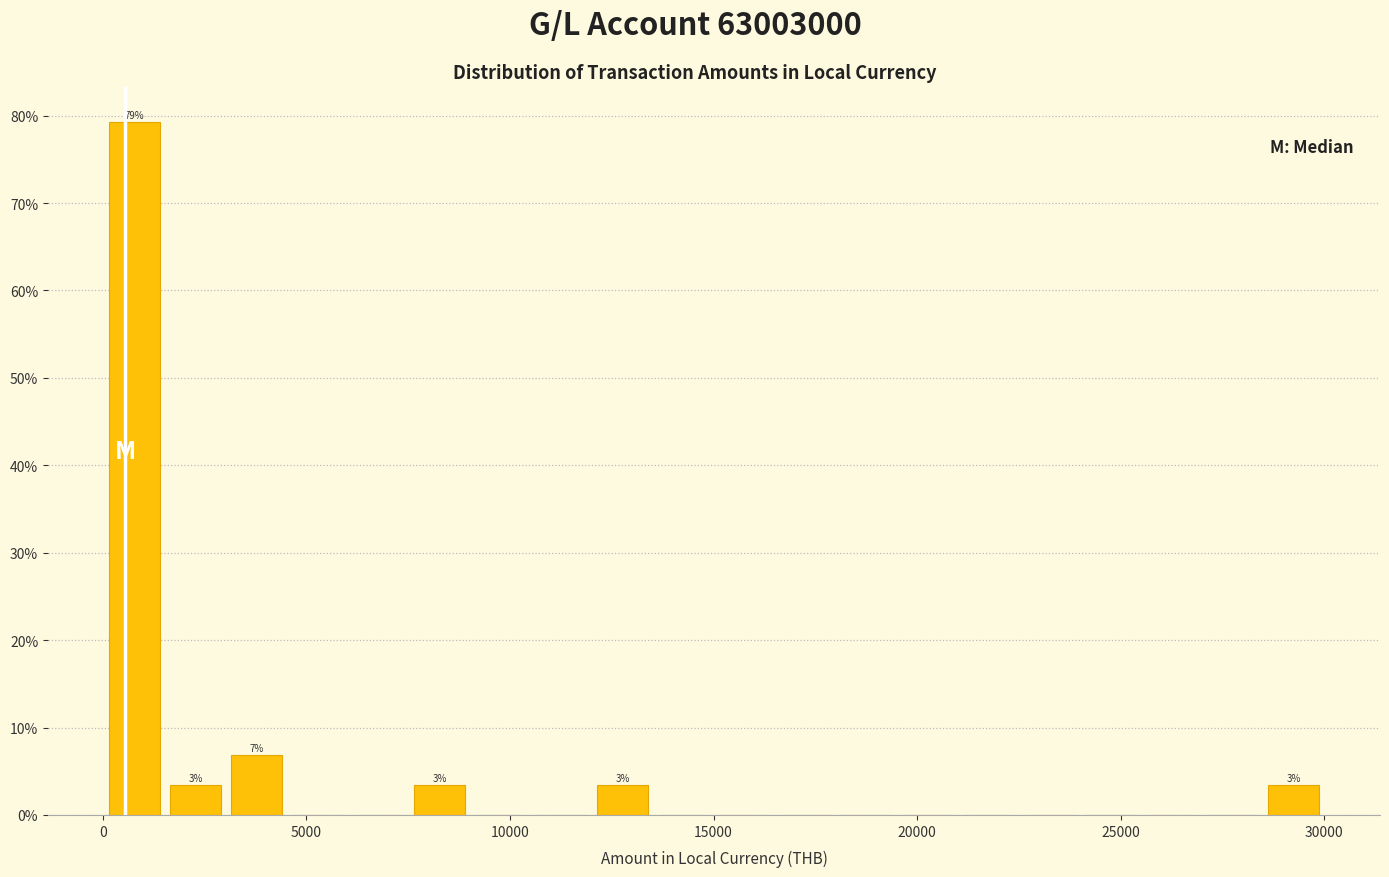

Around what value on the x-axis is the tallest bar? Give the approximate position of its centre, as read against the axis.

1000